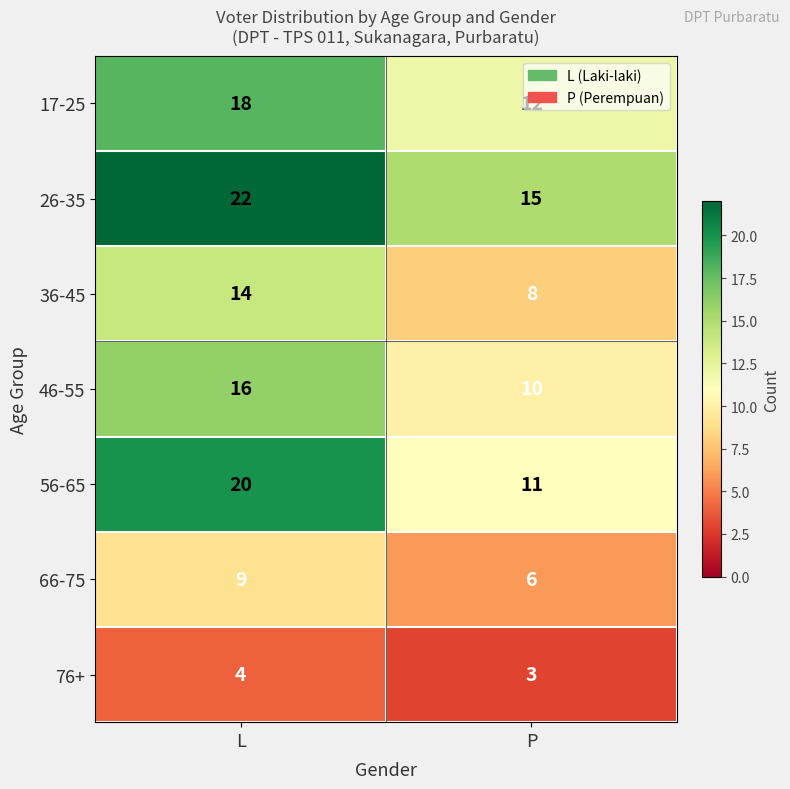

What is the difference between the highest and lowest values at P?

12